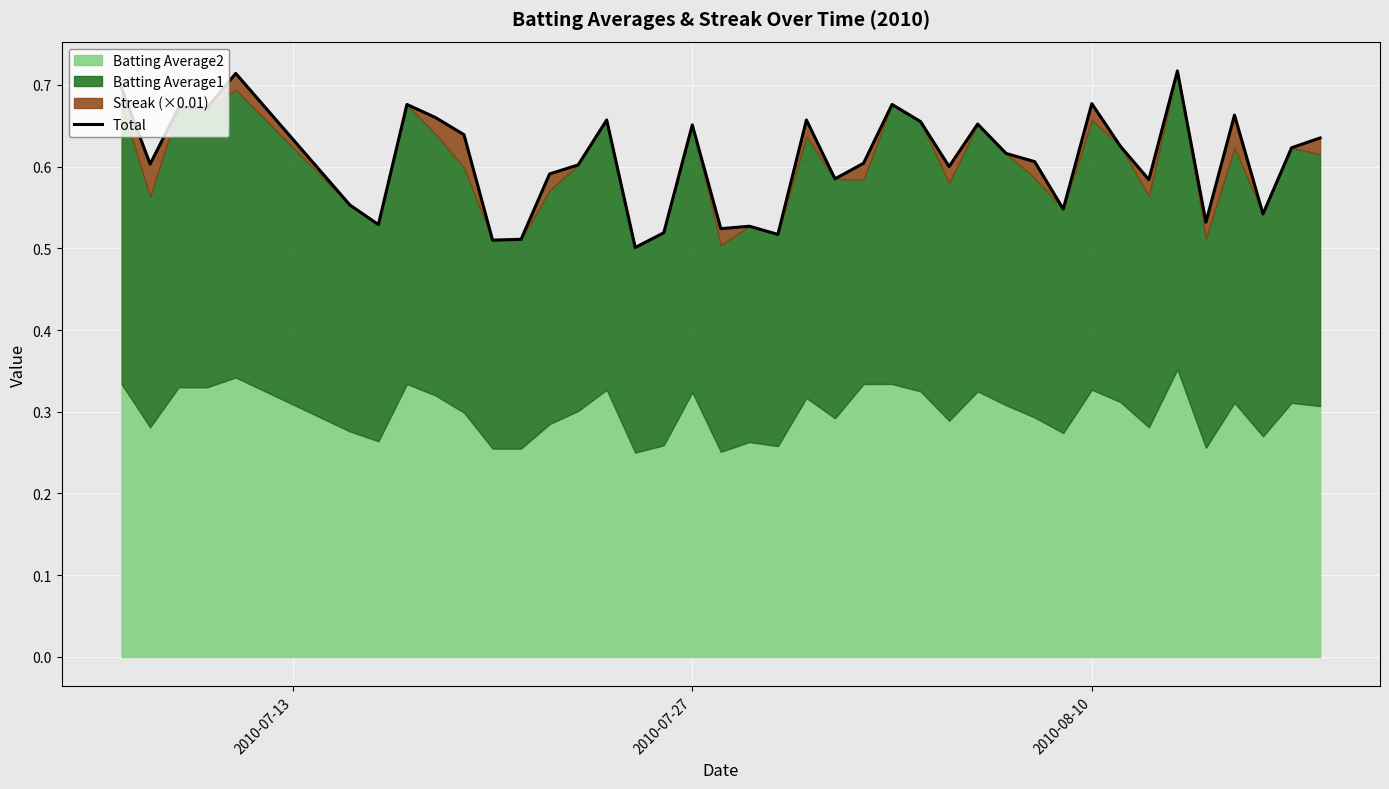

What is the value of the 33rd point from the left?

0.6